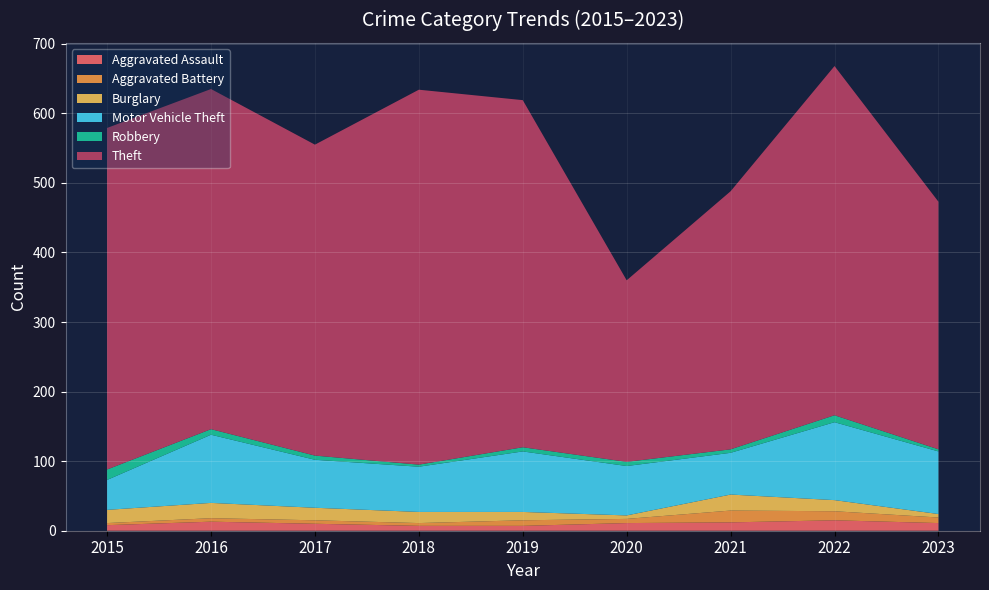

Reading left to right, list all the values displayed in this chart.

Aggravated Assault: 8	13	10	7	7	11	12	15	11
Aggravated Battery: 3	5	5	4	8	6	17	13	8
Burglary: 19	22	18	16	12	5	23	16	5
Motor Vehicle Theft: 43	98	69	65	87	71	60	112	90
Robbery: 15	8	6	3	6	6	5	10	3
Theft: 491	489	447	539	499	261	371	502	356